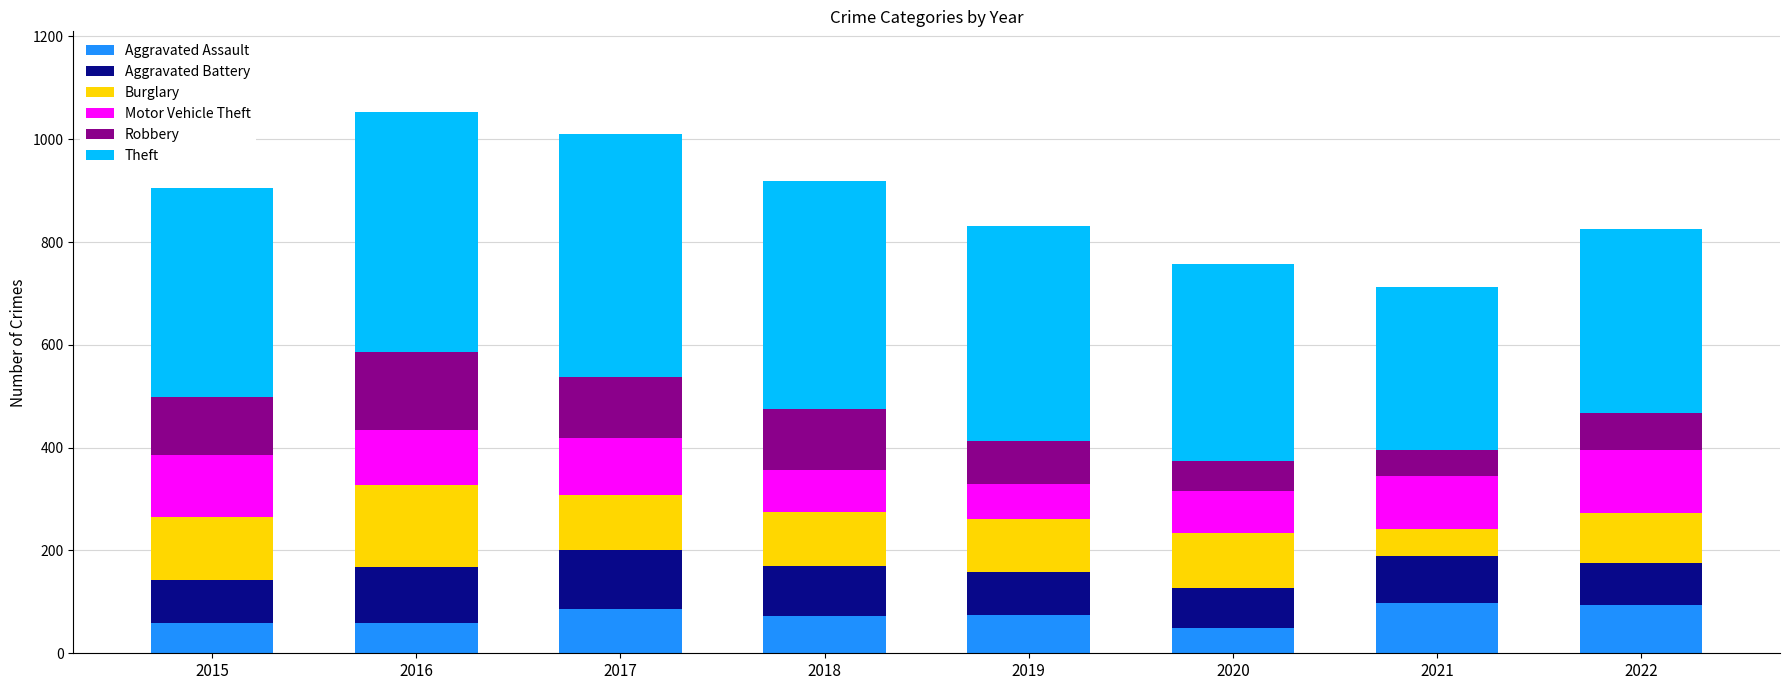

How many data points in Aggravated Assault are less than 75?

4